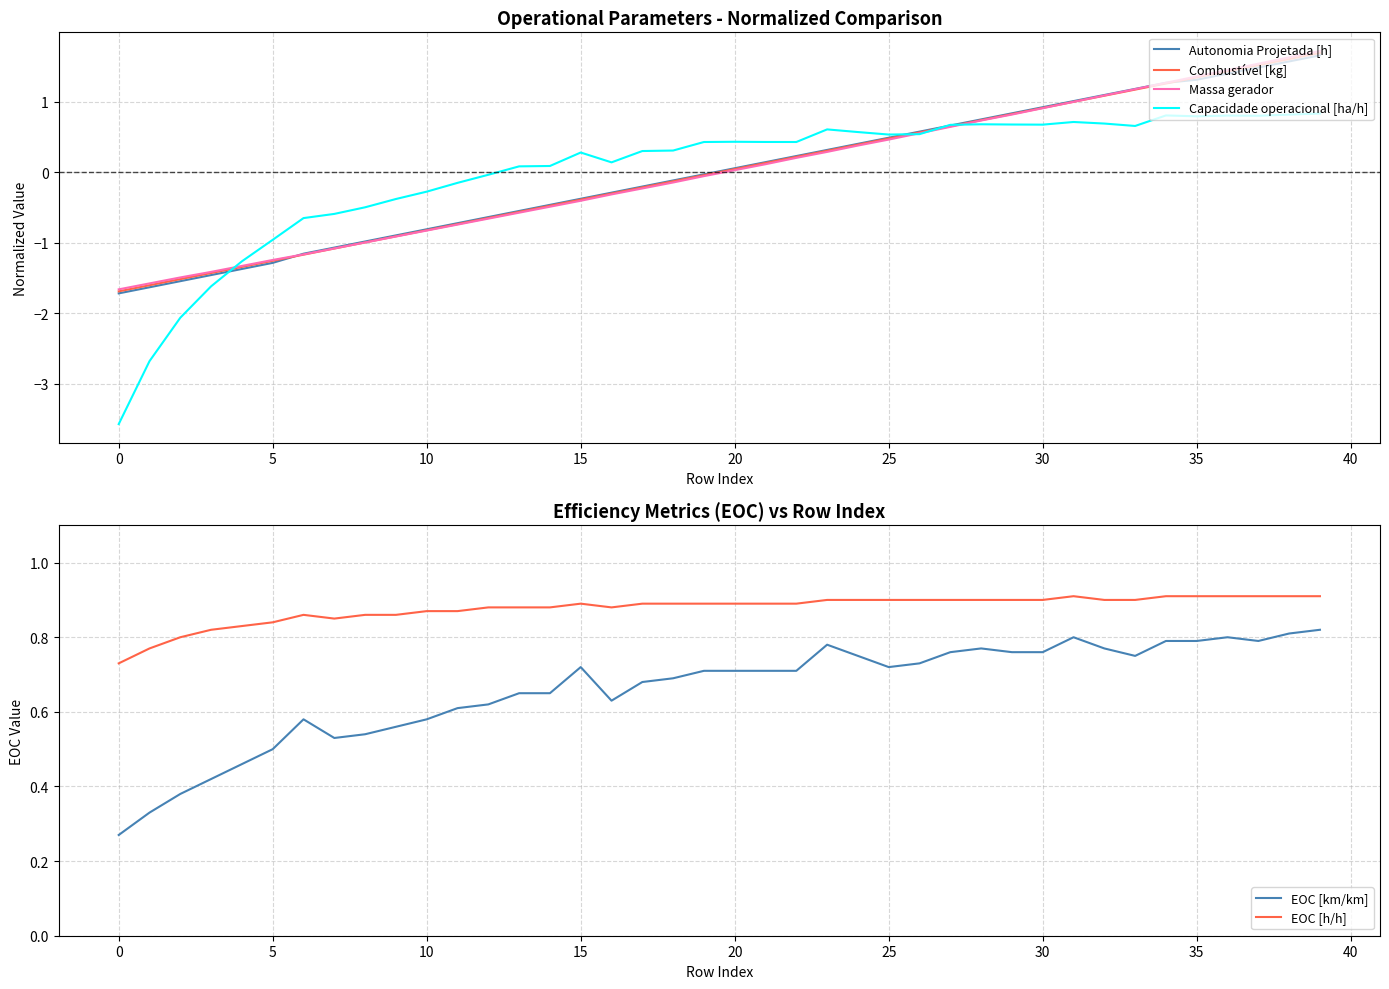

True or false: Massa gerador has more than 2 points higher than both neighbors.

False